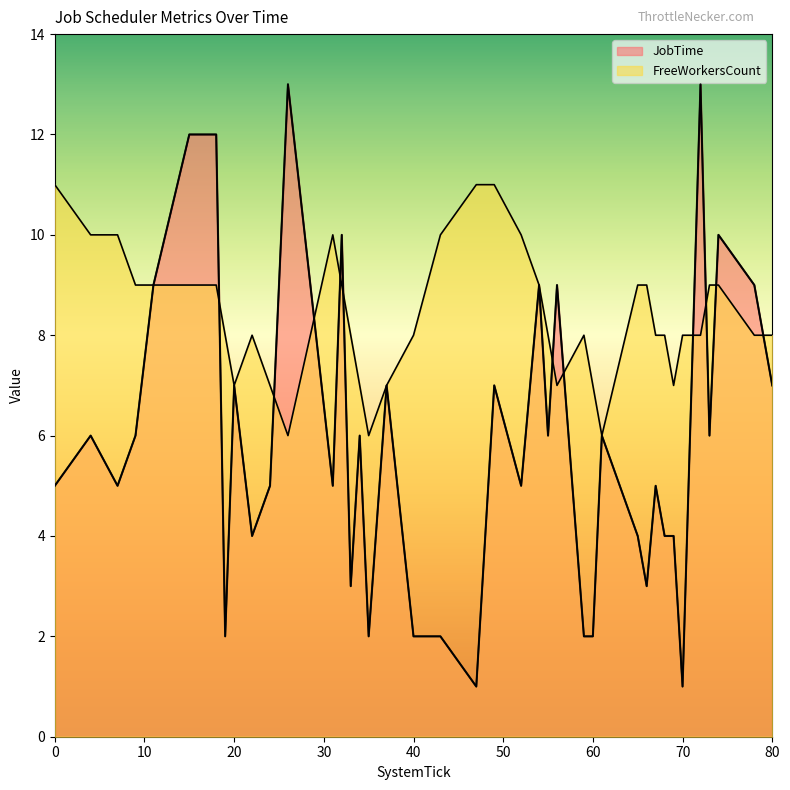

Which has a higher value, 49 or 4?

49